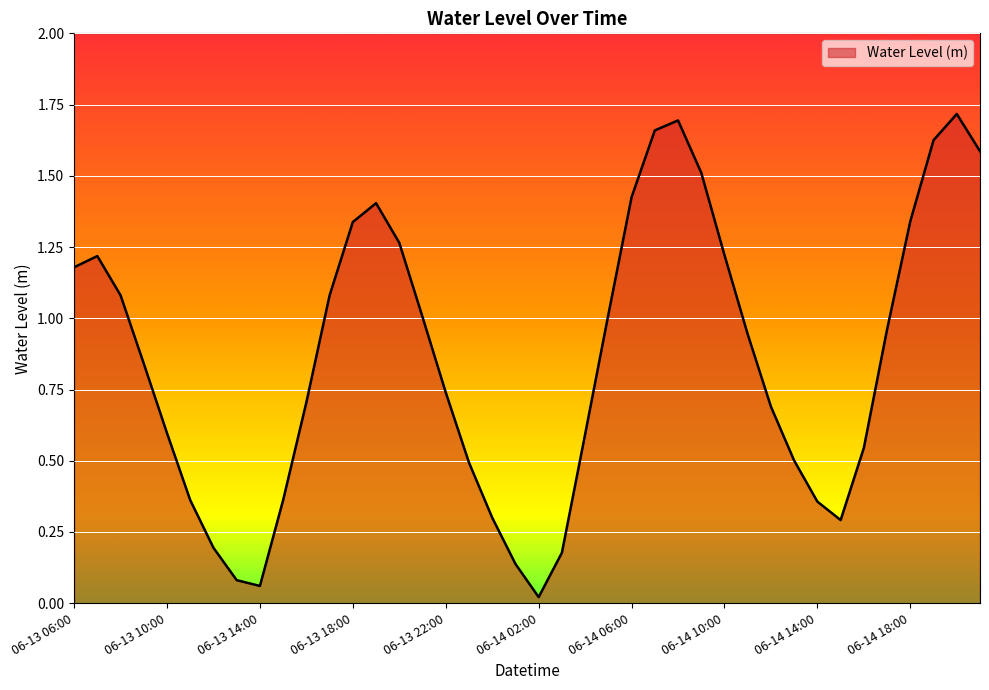

How many lines are shown in the chart?

1